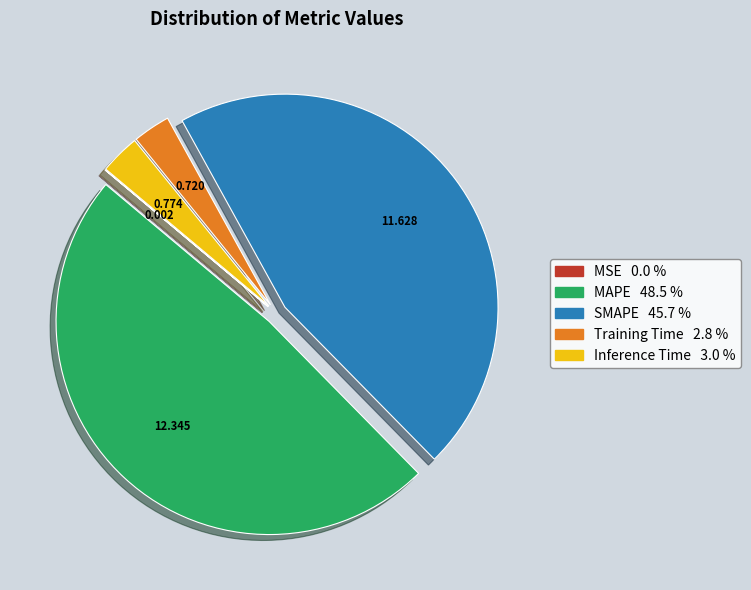

Is there any slice that represents more than half of the pie?

No